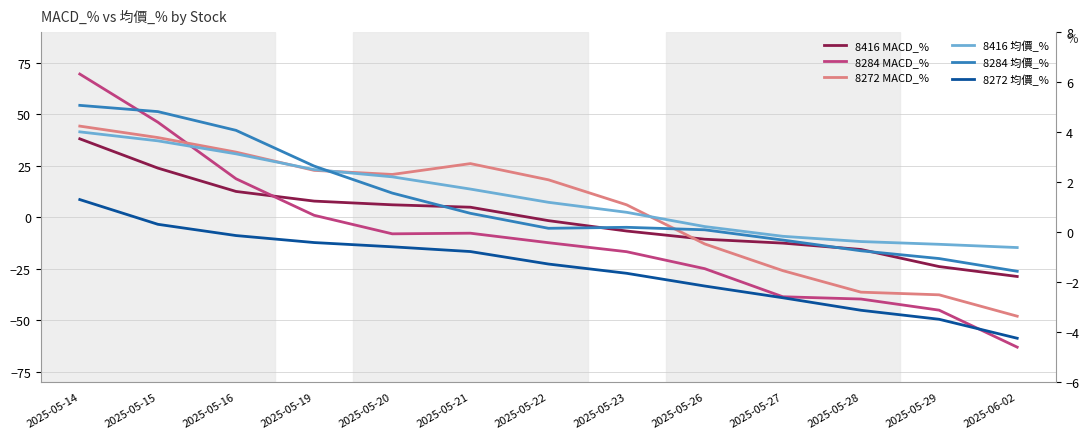

What is the value of the 8416 均價_% point at the 5th from the left?

2.2